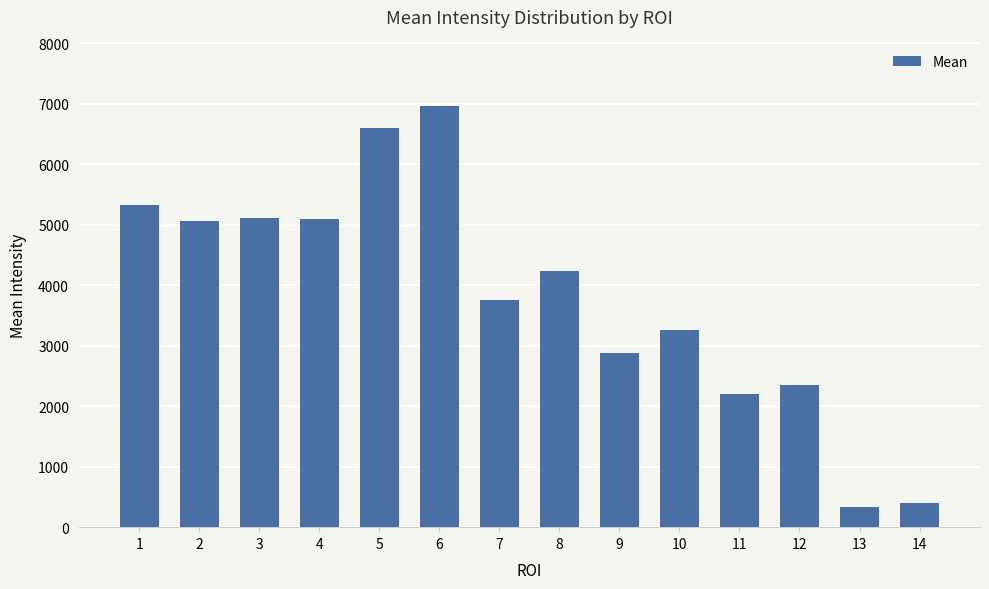

What is the sum of all values?

53579.5